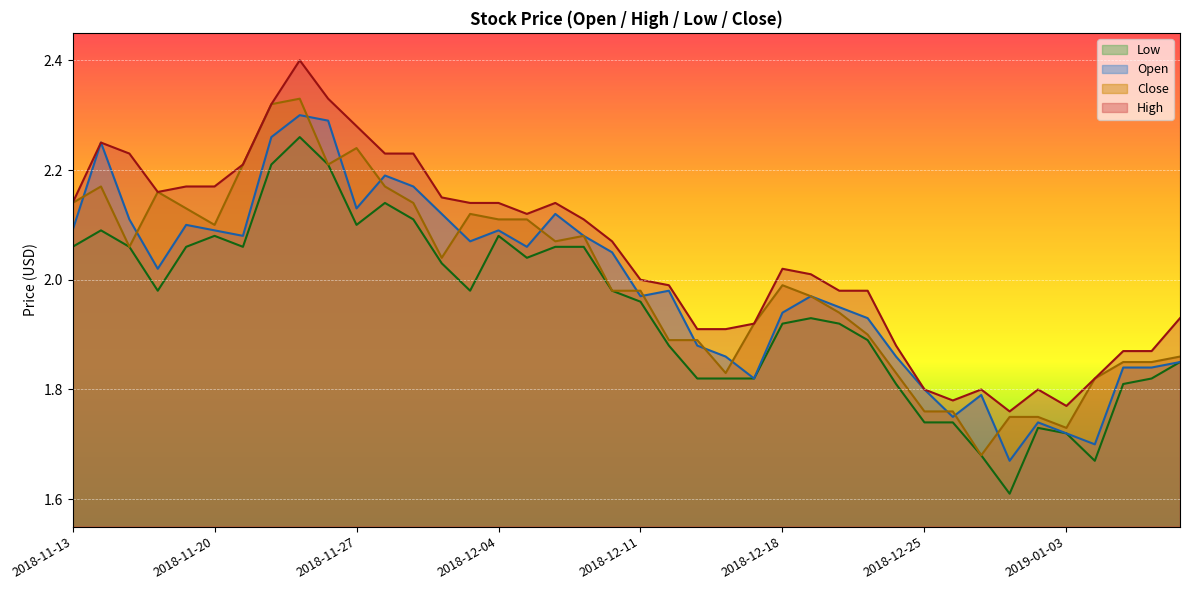

Does the chart display data point markers on the line(s)?

No